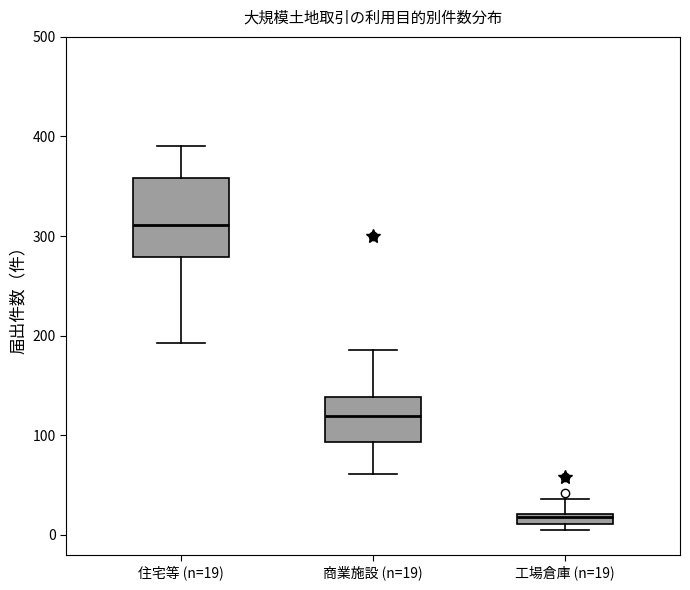

Which box is the tallest, from its lower edge to its upper edge?

住宅等 (n=19)